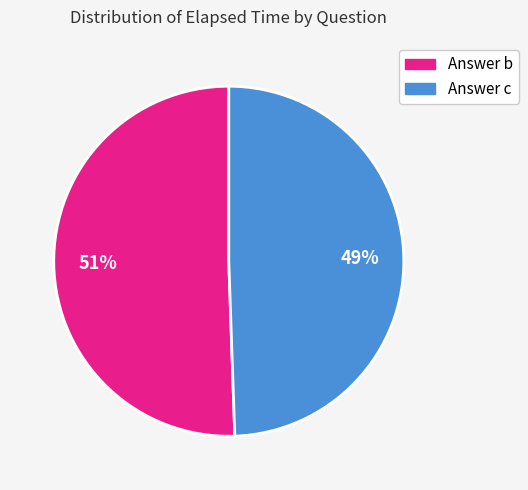

To the nearest percent, what is the average slice percentage?

50%